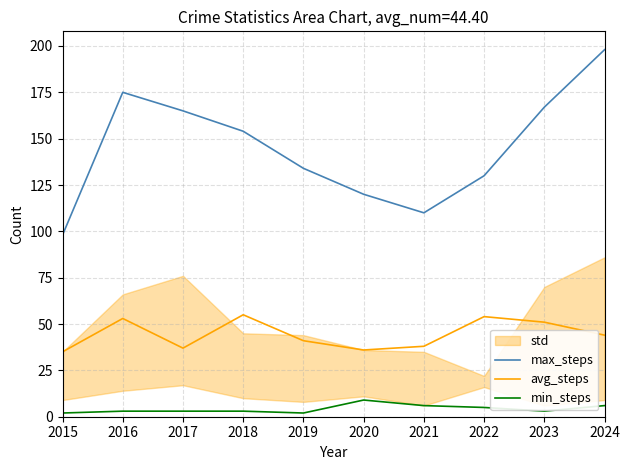

Which category has the highest value in the avg_steps series?

2018